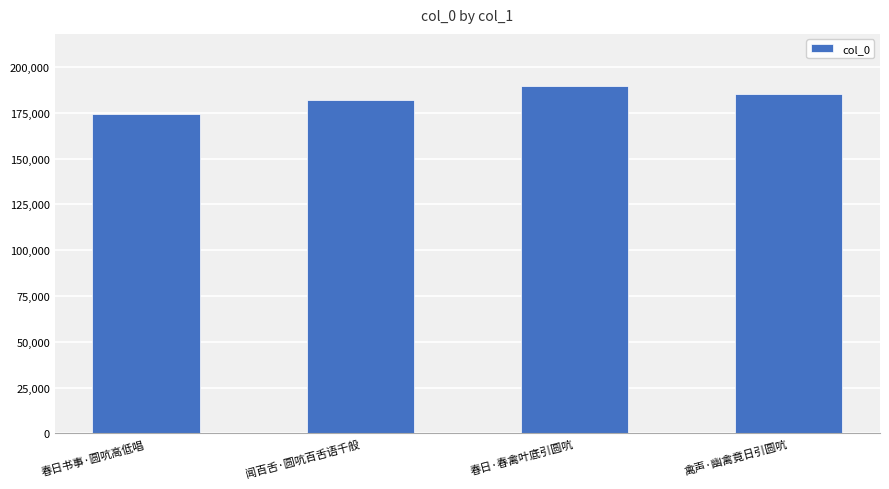

How many bars are there in total?

4